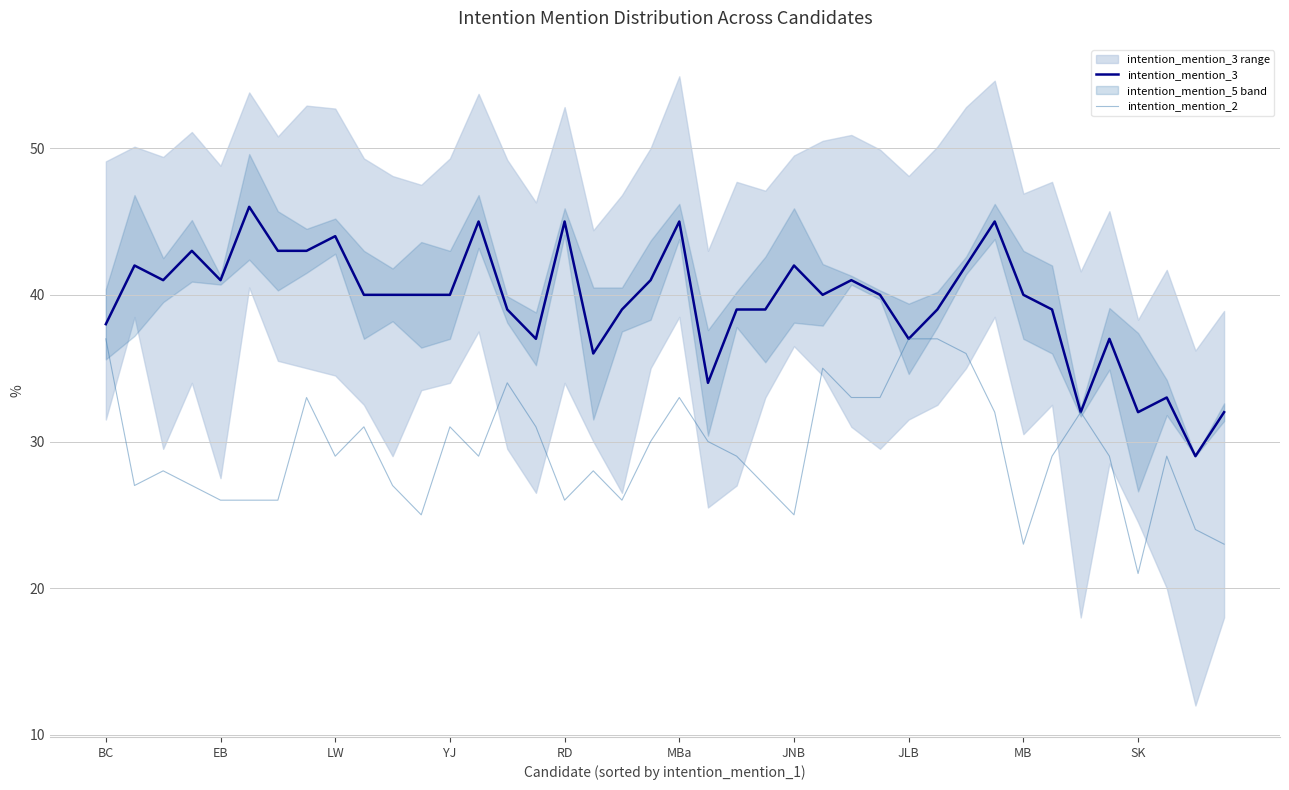

At which label is intention_mention_3 closest to 37?

15